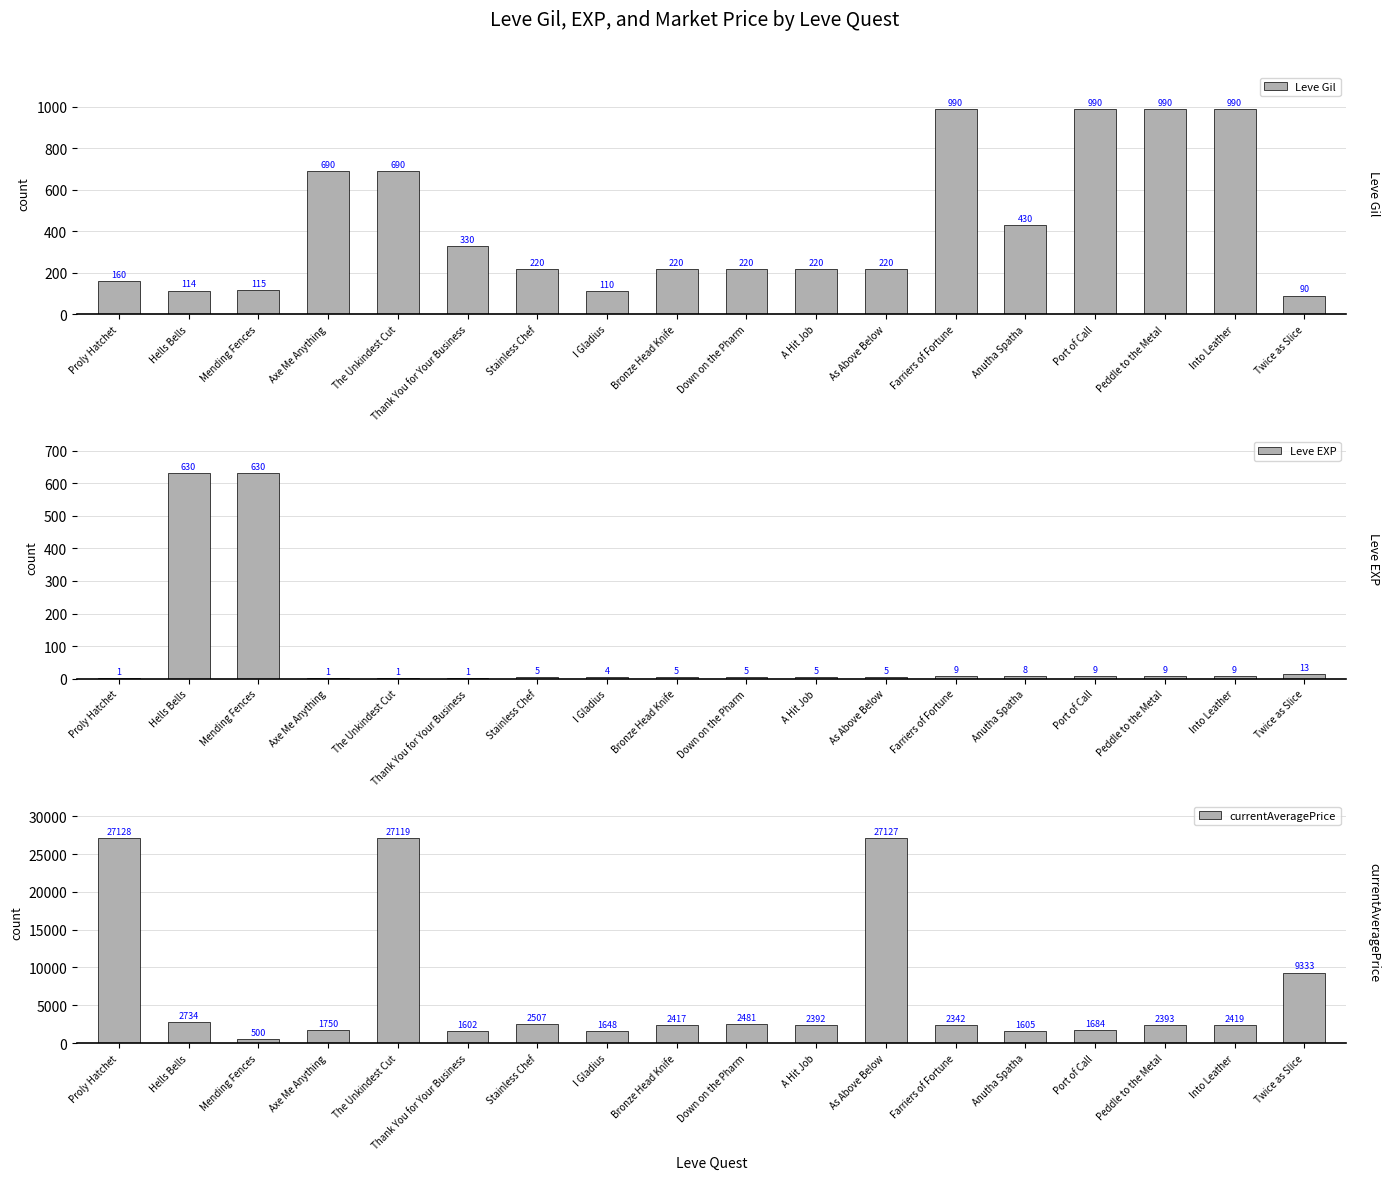

How many values in the Leve Gil series exceed 220?

8